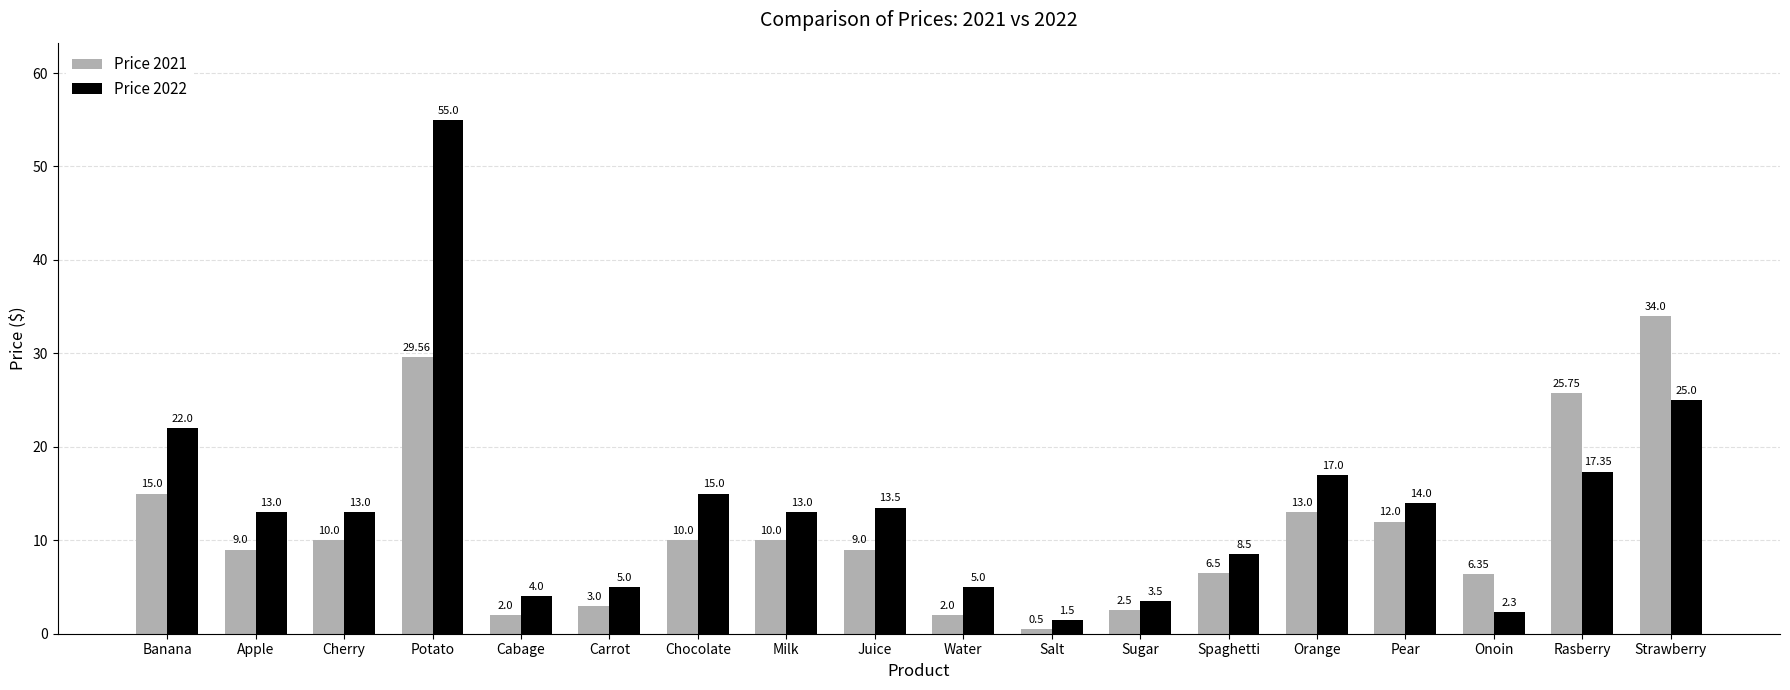

What are all the series names shown in the legend?

Price 2021, Price 2022